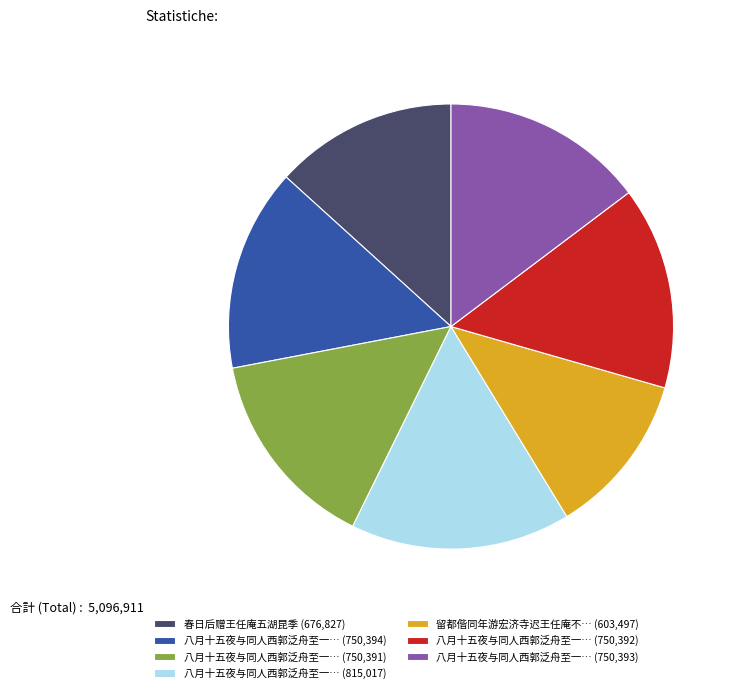

Between 八月十五夜与同人西郭泛舟至一… (750,394) and 留都偕同年游宏济寺迟王任庵不… (603,497), which is larger?

八月十五夜与同人西郭泛舟至一… (750,394)